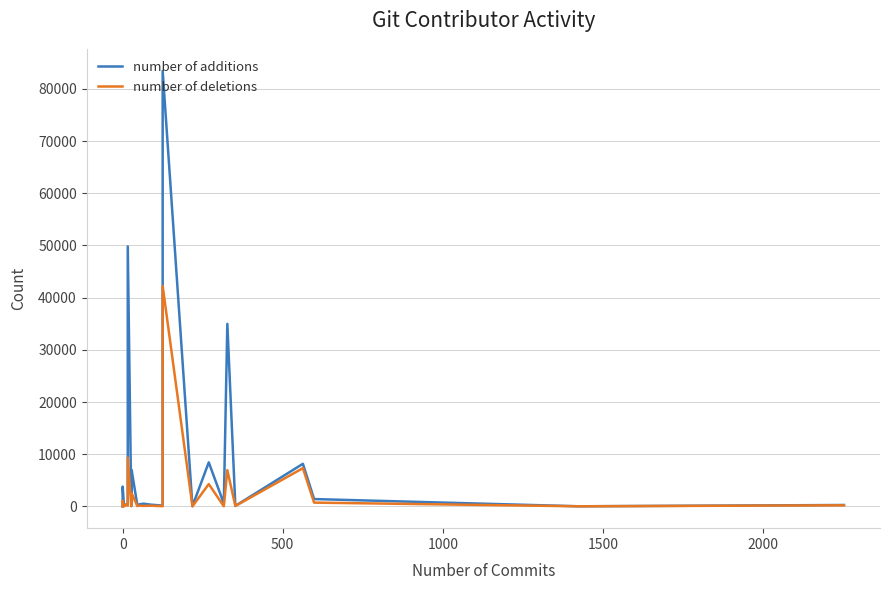

The value of number of additions at 15 is 126. True or false?

False